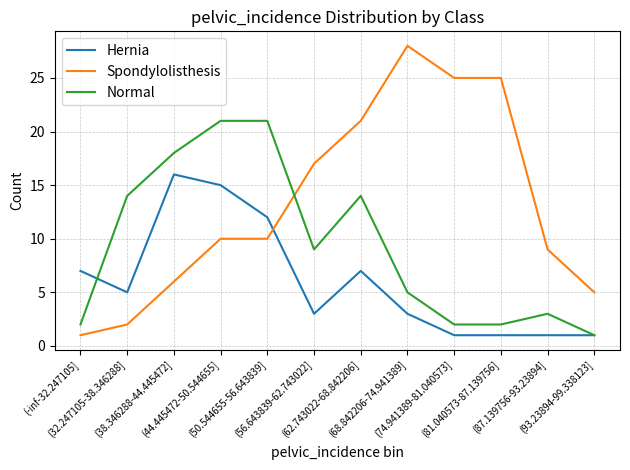

Which label corresponds to the largest value in the chart?

(68.842206-74.941389]